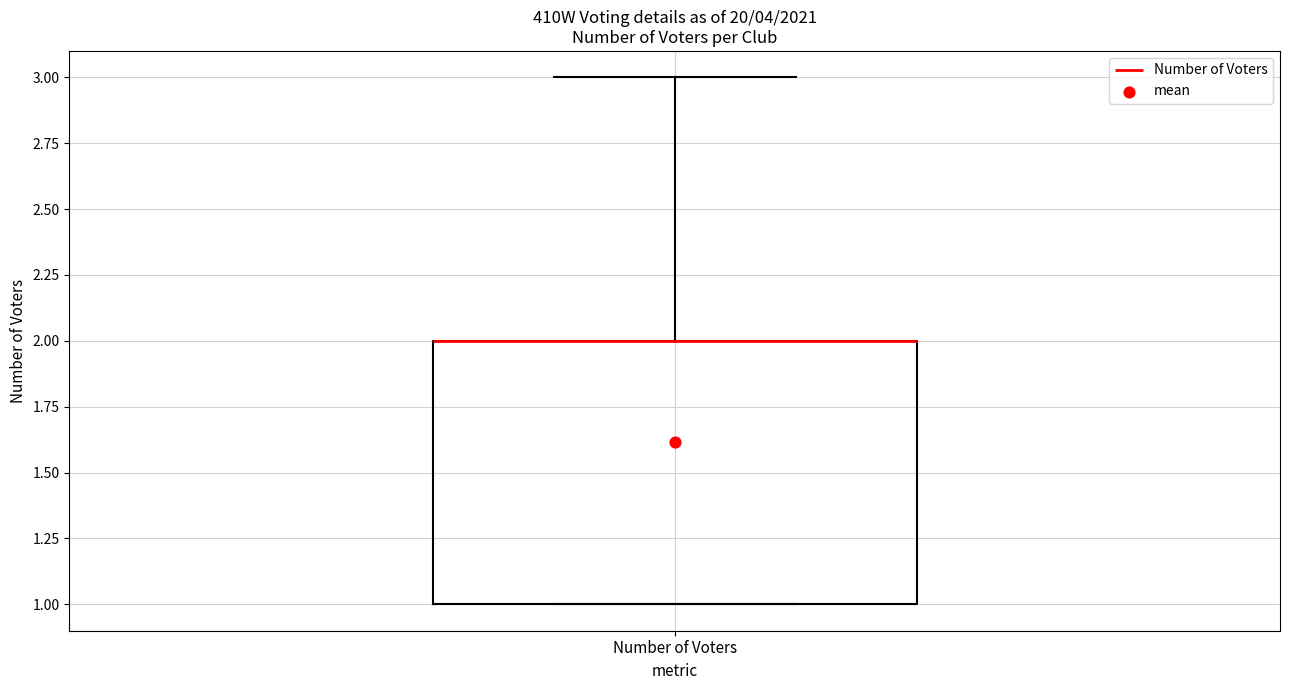

Transcribe this box plot: give where the median line is, the range the box spans, and where the two whiskers end, as read against the y-axis. The values are not printed on the chart, so give them approximately, as read against the axis.

median 2 (drawn on the box's upper edge), box 1 to 2, whiskers 1 to 3